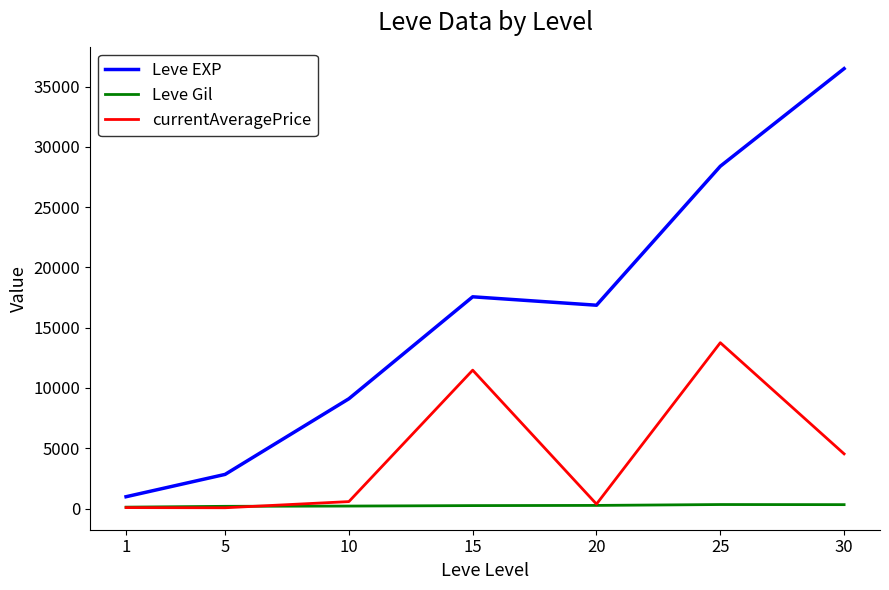

In currentAveragePrice, how many points are higher than both neighbors (excluding endpoints)?

2